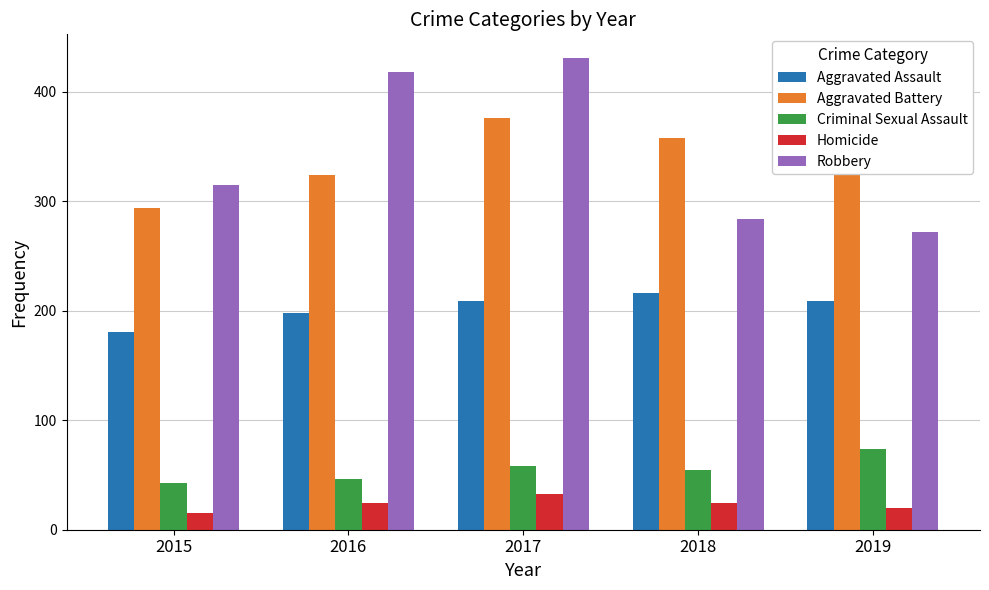

What is the sum of the Robbery values at 2019 and 2017?

703